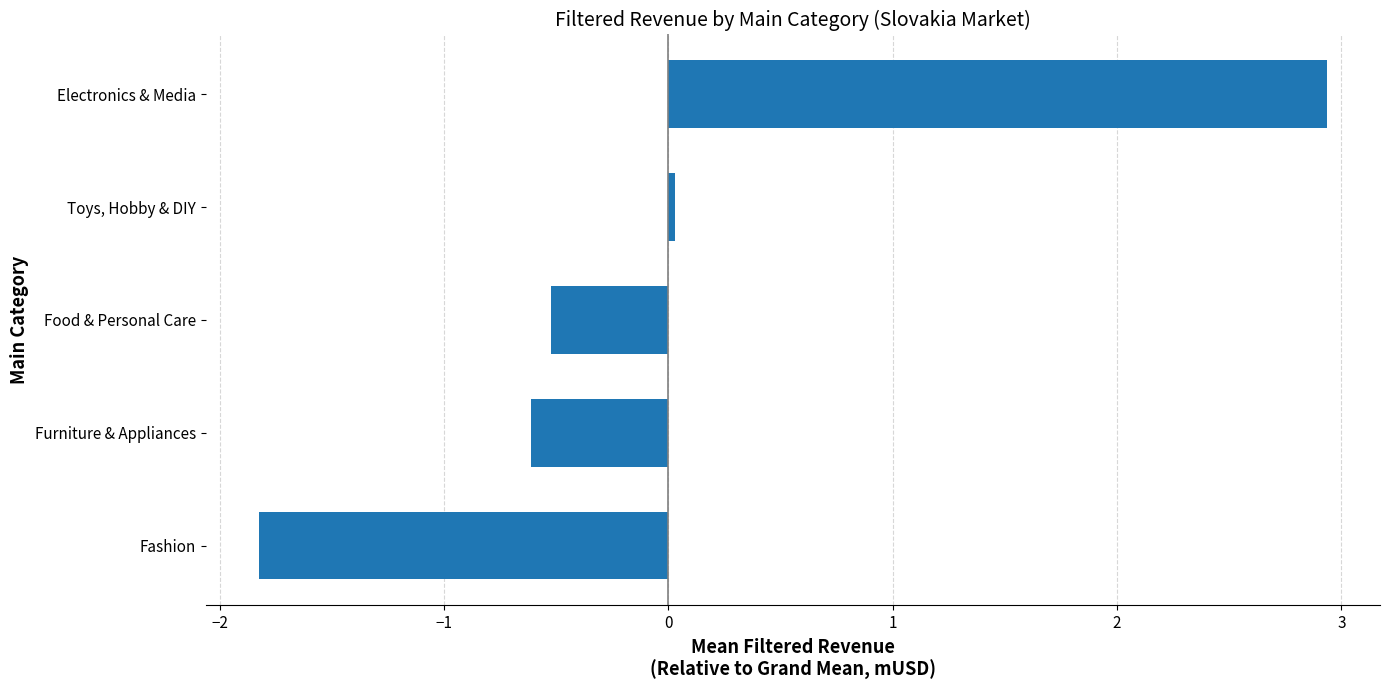

Are the bars horizontal?

Yes